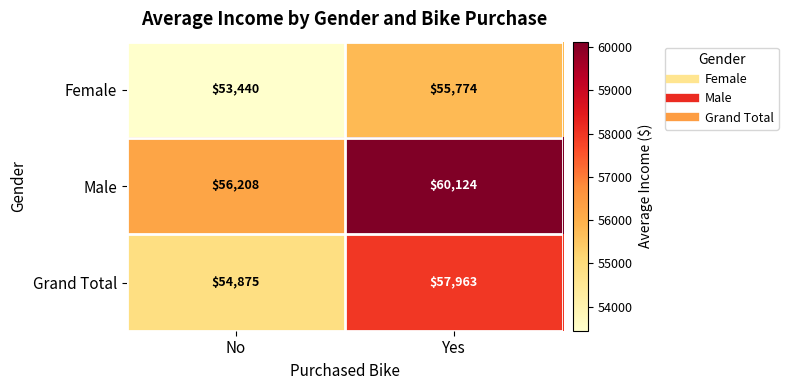

How many distinct data groups are displayed?

3